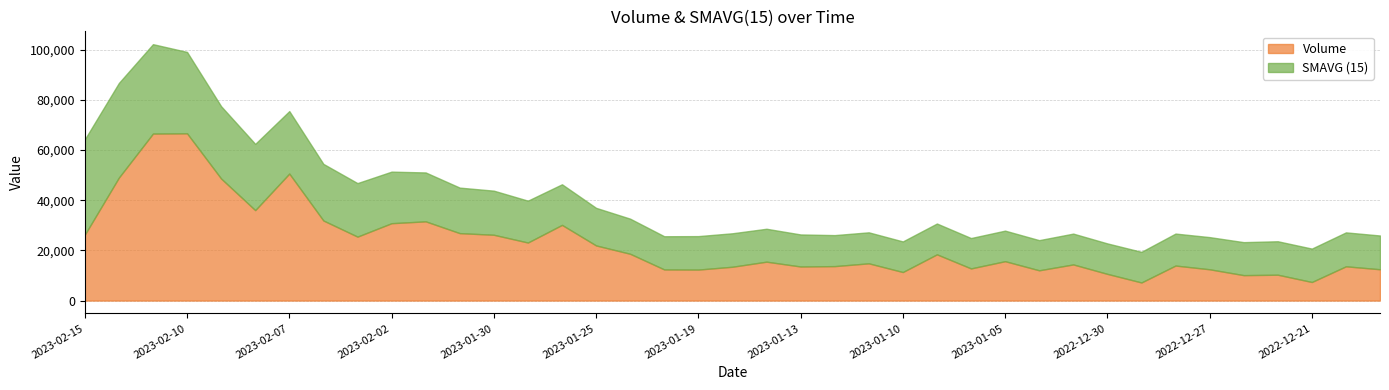

At which label is Volume closest to 36929?

2023-02-08